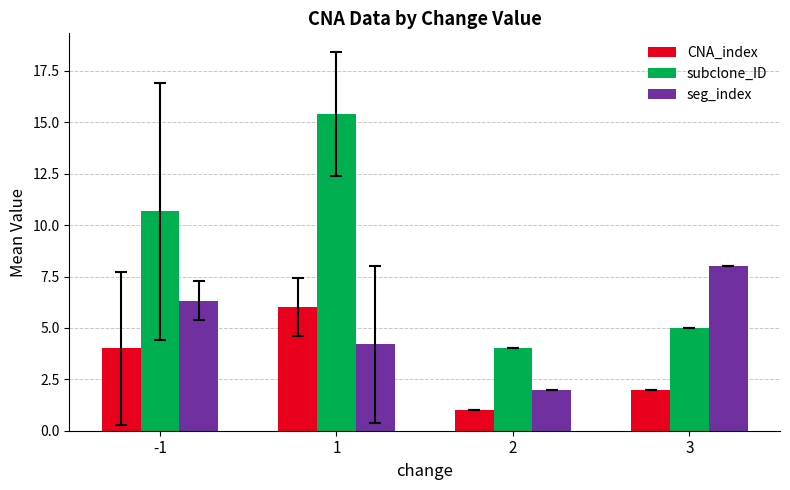

What is the value of the CNA_index bar at the 4th from the left?

2.0